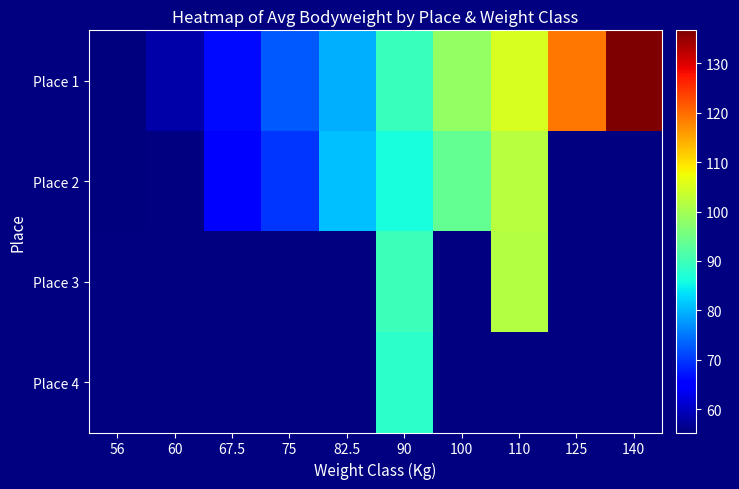

At which category is the sum across all series the highest?

90